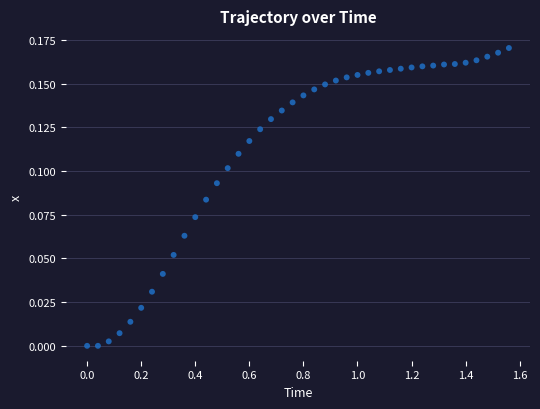

What is the range of X values (max minus min)?

1.6